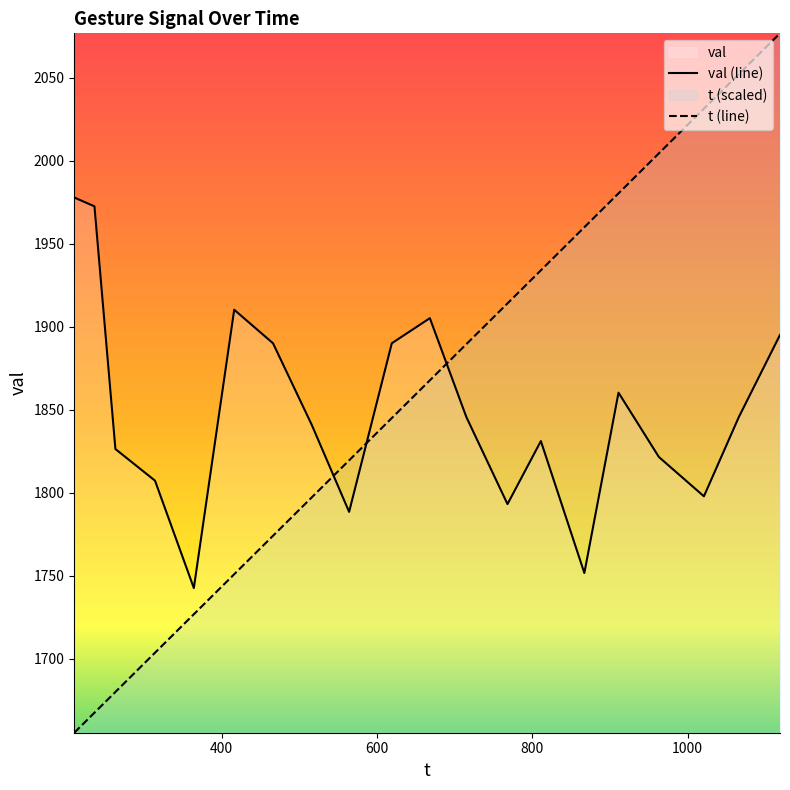

What is the minimum value for t (line)?

1655.6